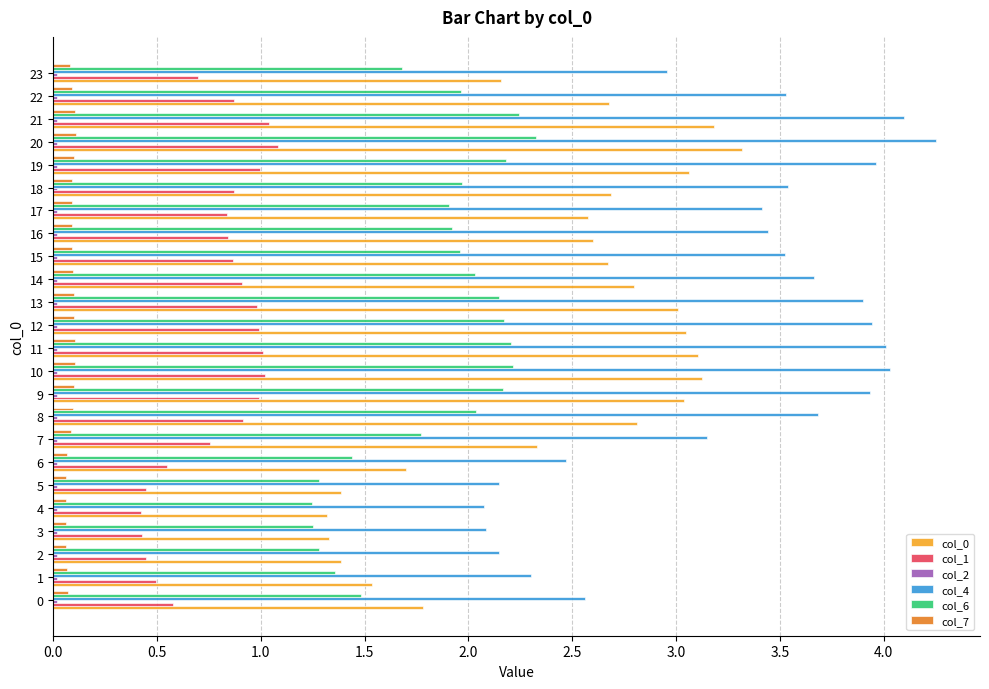

Is the value of col_7 at 23 greater than the value of col_6 at 5?

No